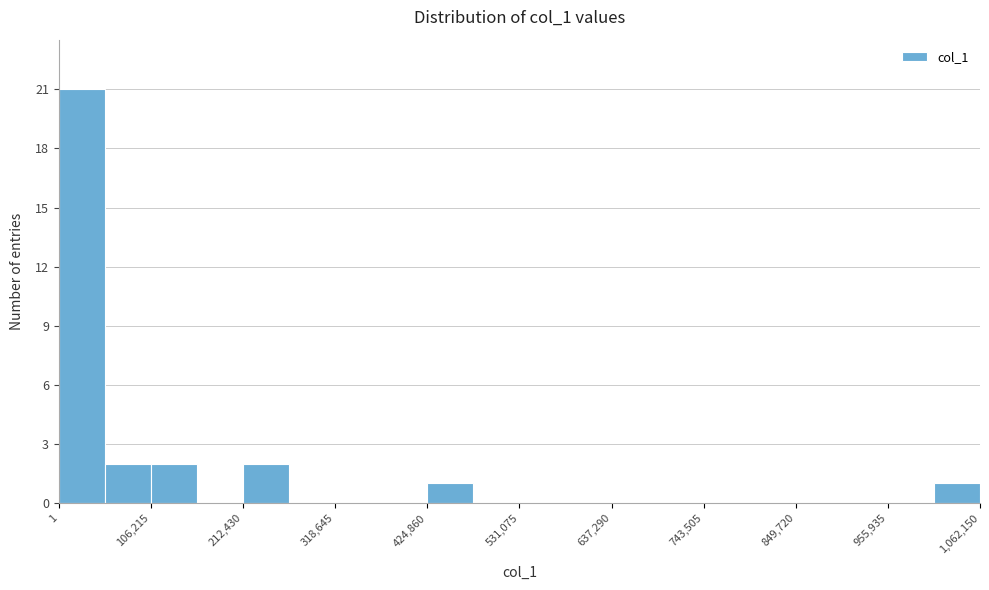

Read against the x-axis, roughly where is the centre of the tallest bar?

20000